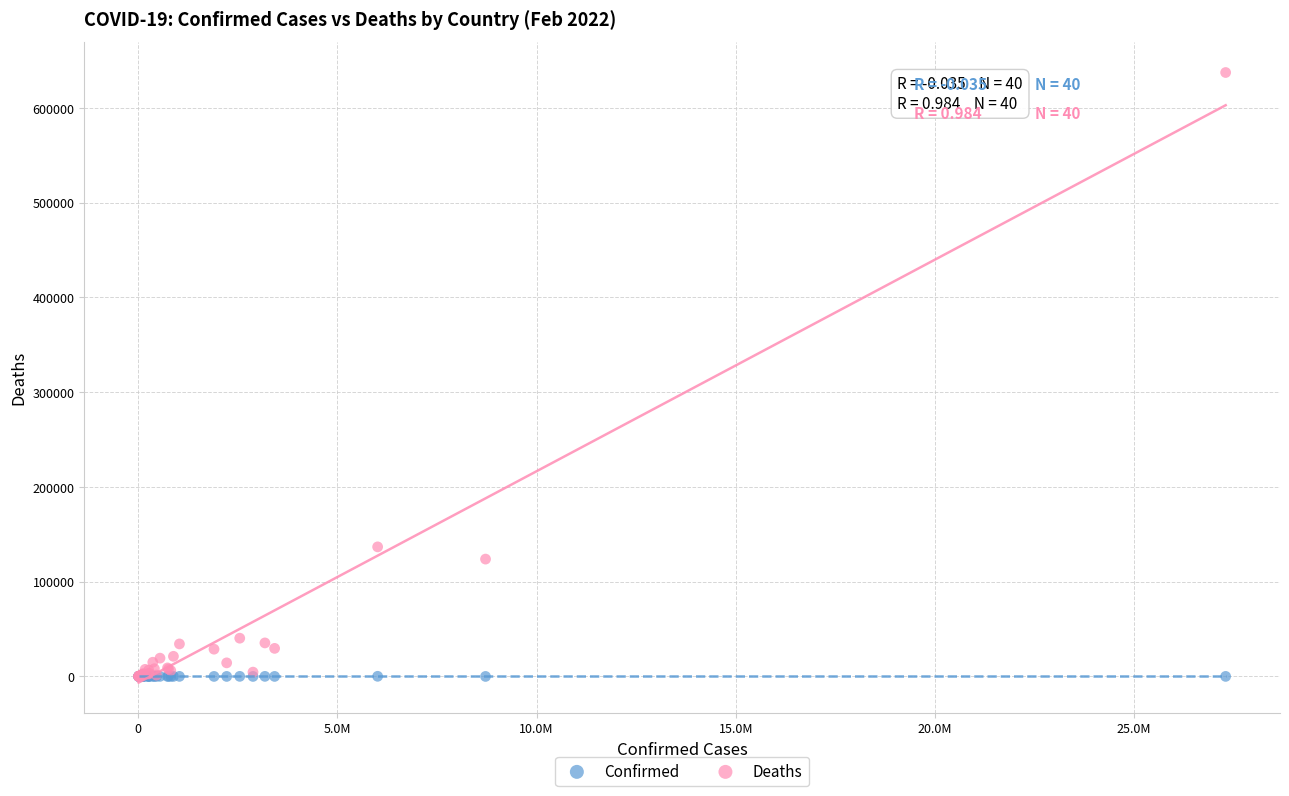

Across all series, what Y value is closest to 318734?

136764